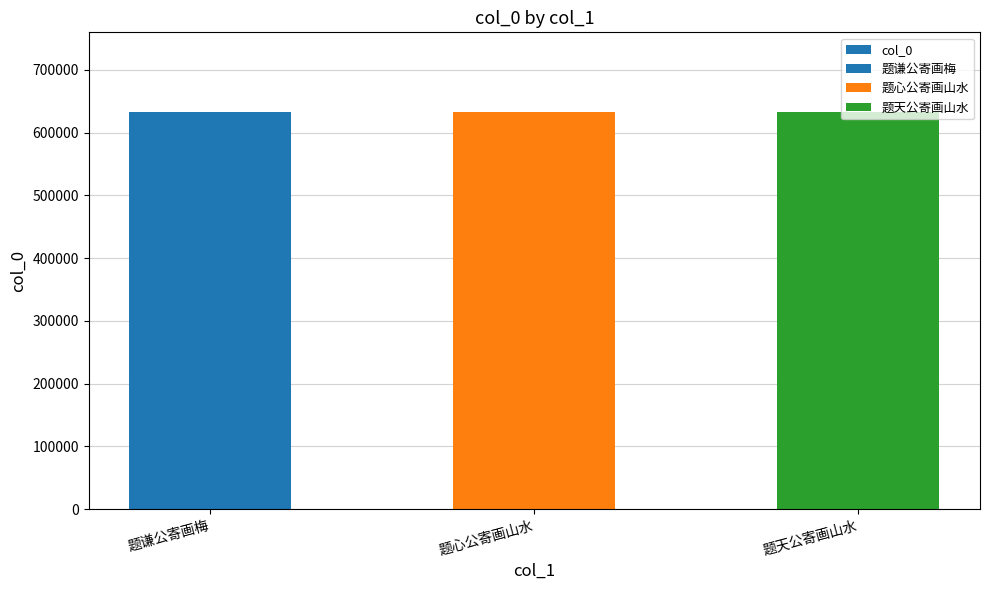

Reading right to left, list all the values displayed in this chart.

题天公寄画山水=633136	题心公寄画山水=633134	题谦公寄画梅=633135